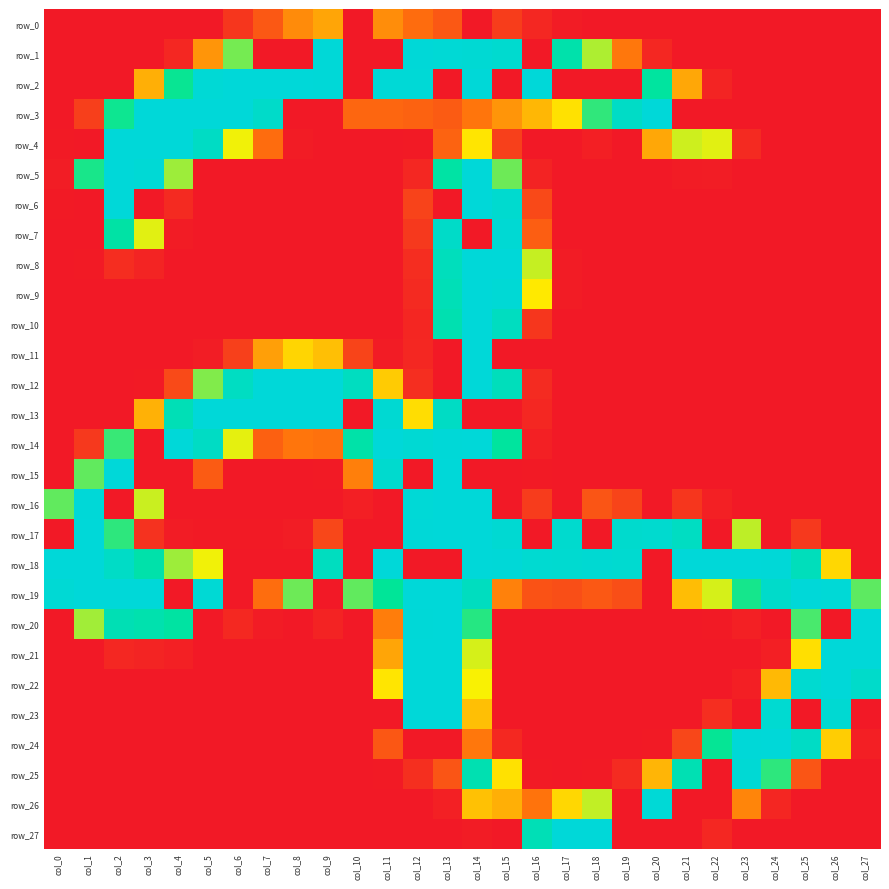

Reading left to right, list all the values displayed in this chart.

row_0: col_0=0	col_1=0	col_2=0	col_3=0	col_4=0	col_5=0	col_6=21	col_7=45	col_8=76	col_9=89	col_10=0	col_11=77	col_12=59	col_13=45	col_14=0	col_15=26	col_16=10	col_17=2	col_18=0	col_19=0	col_20=0	col_21=0	col_22=0	col_23=0	col_24=0	col_25=0	col_26=0	col_27=0
row_1: col_0=0	col_1=0	col_2=0	col_3=0	col_4=10	col_5=81	col_6=162	col_7=0	col_8=0	col_9=254	col_10=0	col_11=0	col_12=254	col_13=252	col_14=250	col_15=246	col_16=0	col_17=210	col_18=148	col_19=66	col_20=10	col_21=0	col_22=0	col_23=0	col_24=0	col_25=0	col_26=0	col_27=0
row_2: col_0=0	col_1=0	col_2=0	col_3=94	col_4=189	col_5=252	col_6=255	col_7=255	col_8=255	col_9=254	col_10=0	col_11=253	col_12=253	col_13=0	col_14=254	col_15=0	col_16=255	col_17=0	col_18=0	col_19=0	col_20=198	col_21=90	col_22=8	col_23=0	col_24=0	col_25=0	col_26=0	col_27=0
row_3: col_0=0	col_1=27	col_2=188	col_3=255	col_4=255	col_5=255	col_6=255	col_7=240	col_8=0	col_9=0	col_10=55	col_11=55	col_12=52	col_13=47	col_14=65	col_15=81	col_16=98	col_17=119	col_18=179	col_19=237	col_20=255	col_21=0	col_22=0	col_23=0	col_24=0	col_25=0	col_26=0	col_27=0
row_4: col_0=1	col_1=0	col_2=255	col_3=255	col_4=255	col_5=235	col_6=131	col_7=59	col_8=2	col_9=0	col_10=0	col_11=0	col_12=1	col_13=53	col_14=121	col_15=28	col_16=0	col_17=0	col_18=4	col_19=0	col_20=90	col_21=140	col_22=135	col_23=12	col_24=0	col_25=0	col_26=0	col_27=0
row_5: col_0=3	col_1=185	col_2=255	col_3=252	col_4=152	col_5=0	col_6=0	col_7=0	col_8=0	col_9=0	col_10=0	col_11=0	col_12=10	col_13=203	col_14=255	col_15=164	col_16=7	col_17=0	col_18=0	col_19=0	col_20=0	col_21=2	col_22=3	col_23=0	col_24=0	col_25=0	col_26=0	col_27=0
row_6: col_0=1	col_1=0	col_2=255	col_3=0	col_4=12	col_5=0	col_6=0	col_7=0	col_8=0	col_9=0	col_10=0	col_11=0	col_12=30	col_13=0	col_14=255	col_15=246	col_16=34	col_17=0	col_18=0	col_19=0	col_20=0	col_21=0	col_22=0	col_23=0	col_24=0	col_25=0	col_26=0	col_27=0
row_7: col_0=0	col_1=0	col_2=204	col_3=135	col_4=2	col_5=0	col_6=0	col_7=0	col_8=0	col_9=0	col_10=0	col_11=0	col_12=23	col_13=239	col_14=0	col_15=250	col_16=49	col_17=0	col_18=0	col_19=0	col_20=0	col_21=0	col_22=0	col_23=0	col_24=0	col_25=0	col_26=0	col_27=0
row_8: col_0=0	col_1=1	col_2=14	col_3=8	col_4=0	col_5=0	col_6=0	col_7=0	col_8=0	col_9=0	col_10=0	col_11=0	col_12=14	col_13=227	col_14=255	col_15=255	col_16=142	col_17=2	col_18=0	col_19=0	col_20=0	col_21=0	col_22=0	col_23=0	col_24=0	col_25=0	col_26=0	col_27=0
row_9: col_0=0	col_1=0	col_2=0	col_3=0	col_4=0	col_5=0	col_6=0	col_7=0	col_8=0	col_9=0	col_10=0	col_11=0	col_12=12	col_13=222	col_14=255	col_15=252	col_16=123	col_17=2	col_18=0	col_19=0	col_20=0	col_21=0	col_22=0	col_23=0	col_24=0	col_25=0	col_26=0	col_27=0
row_10: col_0=0	col_1=0	col_2=0	col_3=0	col_4=0	col_5=0	col_6=0	col_7=0	col_8=0	col_9=0	col_10=0	col_11=0	col_12=9	col_13=215	col_14=255	col_15=231	col_16=21	col_17=0	col_18=0	col_19=0	col_20=0	col_21=0	col_22=0	col_23=0	col_24=0	col_25=0	col_26=0	col_27=0
row_11: col_0=0	col_1=0	col_2=0	col_3=0	col_4=0	col_5=3	col_6=28	col_7=86	col_8=113	col_9=102	col_10=31	col_11=2	col_12=10	col_13=0	col_14=255	col_15=0	col_16=0	col_17=0	col_18=0	col_19=0	col_20=0	col_21=0	col_22=0	col_23=0	col_24=0	col_25=0	col_26=0	col_27=0
row_12: col_0=0	col_1=0	col_2=0	col_3=1	col_4=35	col_5=159	col_6=233	col_7=255	col_8=255	col_9=255	col_10=231	col_11=108	col_12=15	col_13=0	col_14=255	col_15=226	col_16=13	col_17=0	col_18=0	col_19=0	col_20=0	col_21=0	col_22=0	col_23=0	col_24=0	col_25=0	col_26=0	col_27=0
row_13: col_0=0	col_1=0	col_2=0	col_3=95	col_4=221	col_5=255	col_6=255	col_7=255	col_8=255	col_9=255	col_10=0	col_11=249	col_12=117	col_13=235	col_14=0	col_15=0	col_16=10	col_17=0	col_18=0	col_19=0	col_20=0	col_21=0	col_22=0	col_23=0	col_24=0	col_25=0	col_26=0	col_27=0
row_14: col_0=0	col_1=23	col_2=177	col_3=0	col_4=255	col_5=235	col_6=134	col_7=51	col_8=65	col_9=63	col_10=207	col_11=255	col_12=250	col_13=254	col_14=255	col_15=197	col_16=5	col_17=0	col_18=0	col_19=0	col_20=0	col_21=0	col_22=0	col_23=0	col_24=0	col_25=0	col_26=0	col_27=0
row_15: col_0=0	col_1=167	col_2=255	col_3=0	col_4=0	col_5=47	col_6=0	col_7=0	col_8=0	col_9=1	col_10=70	col_11=245	col_12=0	col_13=255	col_14=0	col_15=0	col_16=1	col_17=0	col_18=0	col_19=0	col_20=0	col_21=0	col_22=0	col_23=0	col_24=0	col_25=0	col_26=0	col_27=0
row_16: col_0=167	col_1=254	col_2=0	col_3=141	col_4=0	col_5=0	col_6=0	col_7=0	col_8=0	col_9=0	col_10=4	col_11=0	col_12=253	col_13=255	col_14=255	col_15=0	col_16=25	col_17=0	col_18=43	col_19=31	col_20=0	col_21=21	col_22=5	col_23=0	col_24=0	col_25=0	col_26=0	col_27=0
row_17: col_0=0	col_1=255	col_2=180	col_3=18	col_4=2	col_5=1	col_6=1	col_7=1	col_8=3	col_9=33	col_10=0	col_11=0	col_12=254	col_13=255	col_14=255	col_15=249	col_16=0	col_17=245	col_18=0	col_19=244	col_20=246	col_21=233	col_22=0	col_23=144	col_24=0	col_25=23	col_26=0	col_27=0
row_18: col_0=255	col_1=255	col_2=237	col_3=209	col_4=152	col_5=131	col_6=0	col_7=0	col_8=0	col_9=230	col_10=0	col_11=255	col_12=0	col_13=0	col_14=255	col_15=254	col_16=248	col_17=247	col_18=249	col_19=247	col_20=0	col_21=255	col_22=255	col_23=255	col_24=254	col_25=226	col_26=114	col_27=0
row_19: col_0=251	col_1=255	col_2=255	col_3=255	col_4=0	col_5=251	col_6=0	col_7=60	col_8=164	col_9=0	col_10=167	col_11=191	col_12=255	col_13=255	col_14=230	col_15=71	col_16=41	col_17=38	col_18=45	col_19=38	col_20=0	col_21=101	col_22=138	col_23=186	col_24=241	col_25=255	col_26=253	col_27=168
row_20: col_0=0	col_1=151	col_2=219	col_3=213	col_4=201	col_5=0	col_6=11	col_7=2	col_8=0	col_9=7	col_10=0	col_11=69	col_12=254	col_13=255	col_14=182	col_15=0	col_16=0	col_17=0	col_18=0	col_19=0	col_20=0	col_21=0	col_22=1	col_23=5	col_24=0	col_25=173	col_26=0	col_27=255
row_21: col_0=0	col_1=0	col_2=10	col_3=8	col_4=5	col_5=0	col_6=0	col_7=0	col_8=0	col_9=0	col_10=0	col_11=89	col_12=255	col_13=255	col_14=138	col_15=0	col_16=0	col_17=0	col_18=0	col_19=0	col_20=0	col_21=0	col_22=0	col_23=0	col_24=4	col_25=118	col_26=255	col_27=255
row_22: col_0=0	col_1=0	col_2=0	col_3=0	col_4=0	col_5=0	col_6=0	col_7=0	col_8=0	col_9=0	col_10=0	col_11=121	col_12=255	col_13=255	col_14=129	col_15=0	col_16=0	col_17=0	col_18=0	col_19=0	col_20=0	col_21=0	col_22=0	col_23=4	col_24=99	col_25=247	col_26=255	col_27=241
row_23: col_0=0	col_1=0	col_2=0	col_3=0	col_4=0	col_5=0	col_6=0	col_7=0	col_8=0	col_9=0	col_10=0	col_11=0	col_12=255	col_13=255	col_14=102	col_15=0	col_16=0	col_17=0	col_18=0	col_19=0	col_20=0	col_21=0	col_22=15	col_23=0	col_24=248	col_25=0	col_26=249	col_27=0
row_24: col_0=0	col_1=0	col_2=0	col_3=0	col_4=0	col_5=0	col_6=0	col_7=0	col_8=0	col_9=0	col_10=0	col_11=44	col_12=0	col_13=0	col_14=66	col_15=11	col_16=0	col_17=0	col_18=0	col_19=0	col_20=1	col_21=33	col_22=190	col_23=254	col_24=255	col_25=236	col_26=109	col_27=4
row_25: col_0=0	col_1=0	col_2=0	col_3=0	col_4=0	col_5=0	col_6=0	col_7=0	col_8=0	col_9=0	col_10=0	col_11=1	col_12=16	col_13=43	col_14=216	col_15=119	col_16=1	col_17=0	col_18=1	col_19=13	col_20=97	col_21=218	col_22=0	col_23=251	col_24=180	col_25=43	col_26=0	col_27=0
row_26: col_0=0	col_1=0	col_2=0	col_3=0	col_4=0	col_5=0	col_6=0	col_7=0	col_8=0	col_9=0	col_10=0	col_11=0	col_12=0	col_13=5	col_14=103	col_15=94	col_16=64	col_17=114	col_18=143	col_19=0	col_20=253	col_21=0	col_22=0	col_23=73	col_24=9	col_25=0	col_26=0	col_27=0
row_27: col_0=0	col_1=0	col_2=0	col_3=0	col_4=0	col_5=0	col_6=0	col_7=0	col_8=0	col_9=0	col_10=0	col_11=0	col_12=0	col_13=0	col_14=2	col_15=0	col_16=221	col_17=255	col_18=255	col_19=0	col_20=0	col_21=0	col_22=10	col_23=0	col_24=0	col_25=0	col_26=0	col_27=0